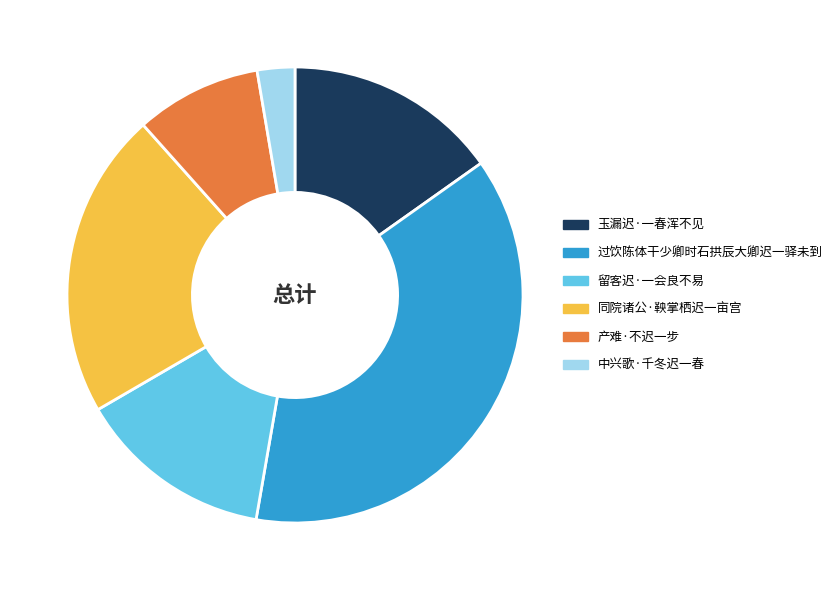

Is 过饮陈体干少卿时石拱辰大卿迟一驿未到 the majority of the pie?

No